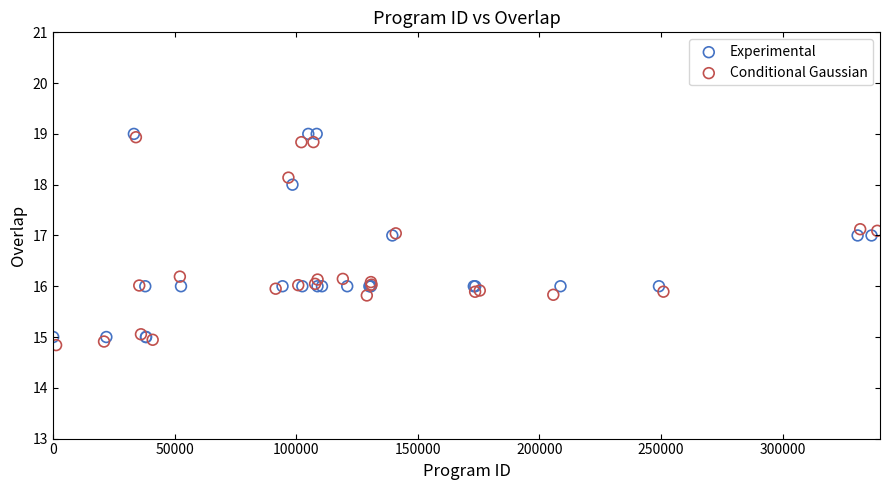

What are all the series names shown in the legend?

Experimental, Conditional Gaussian